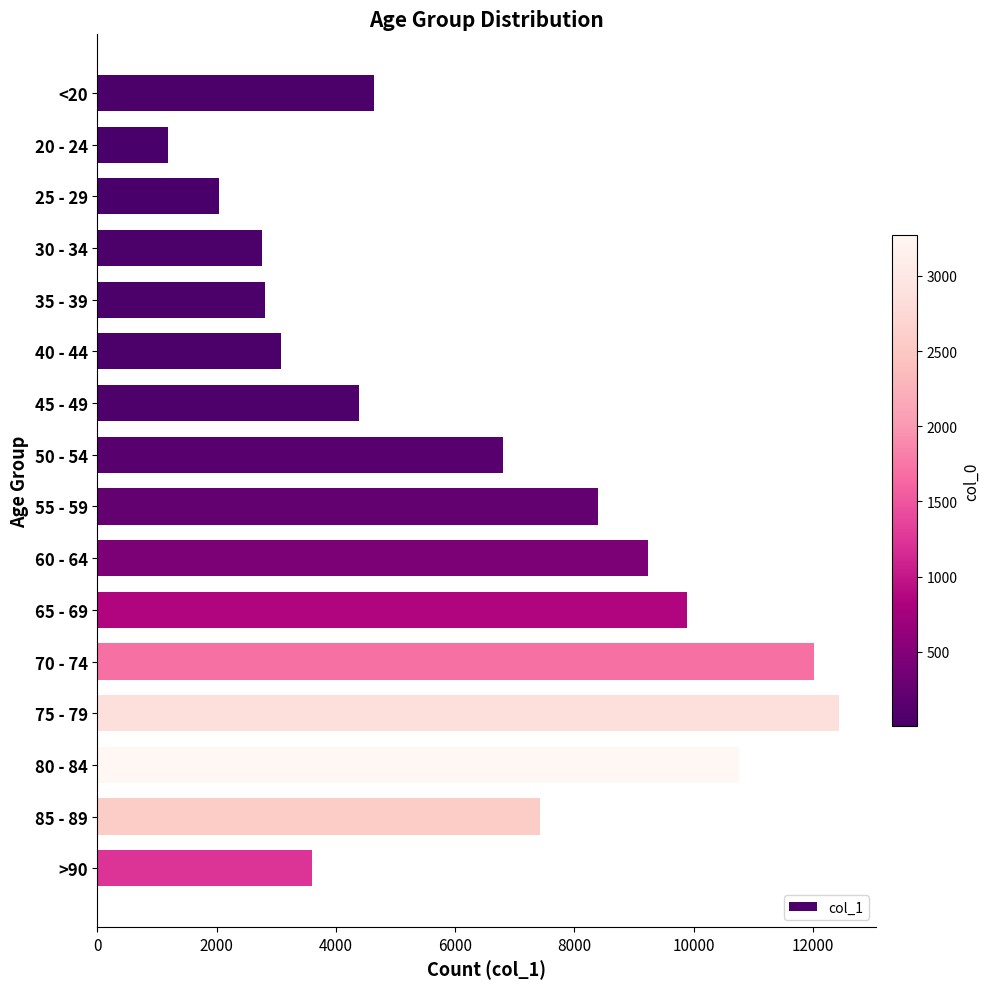

Does the chart contain any negative values?

No